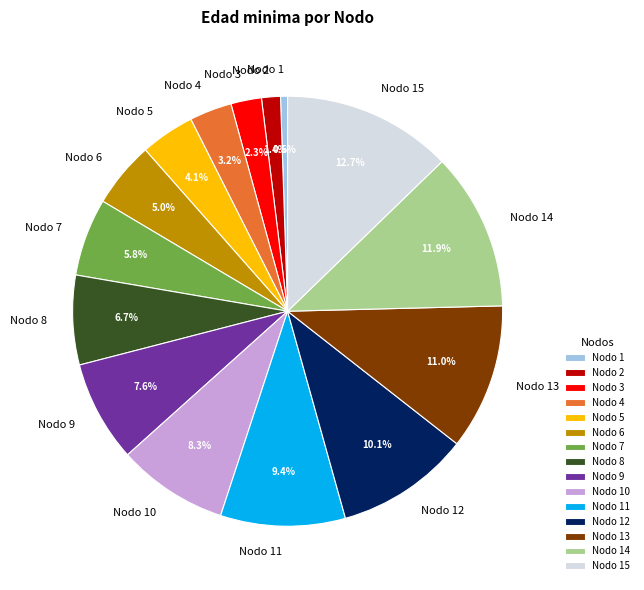

How many segments does this pie chart have?

15